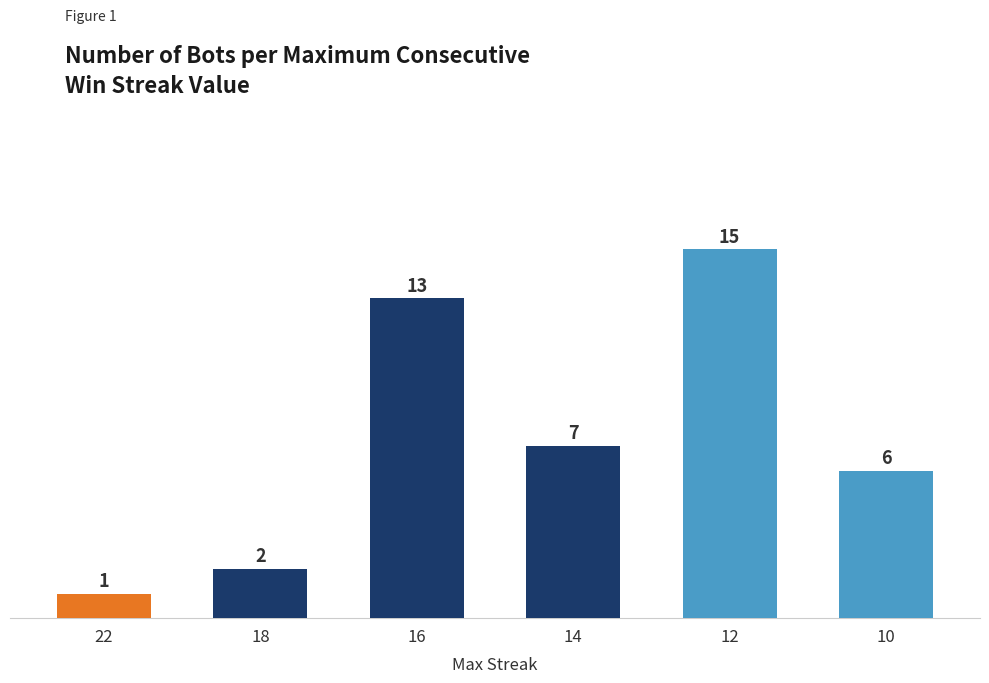

Reading left to right, extract all data points from this chart.

1	2	13	7	15	6